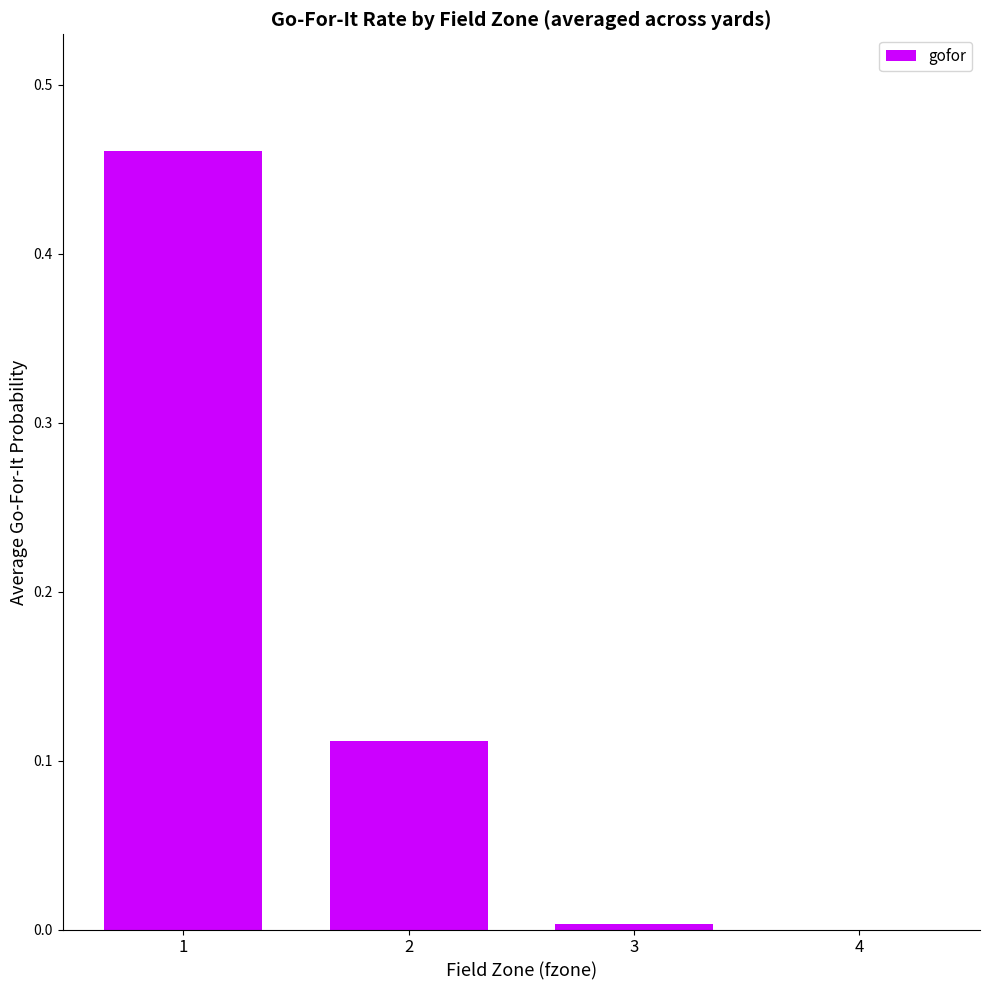

Which has a higher value, 2 or 3?

2